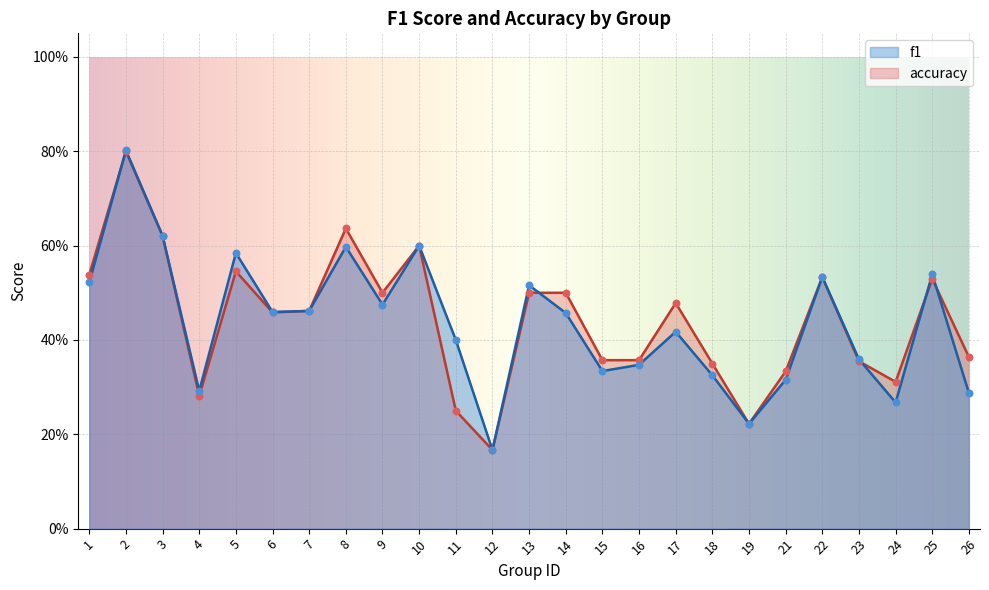

What are all the series names shown in the legend?

f1, accuracy